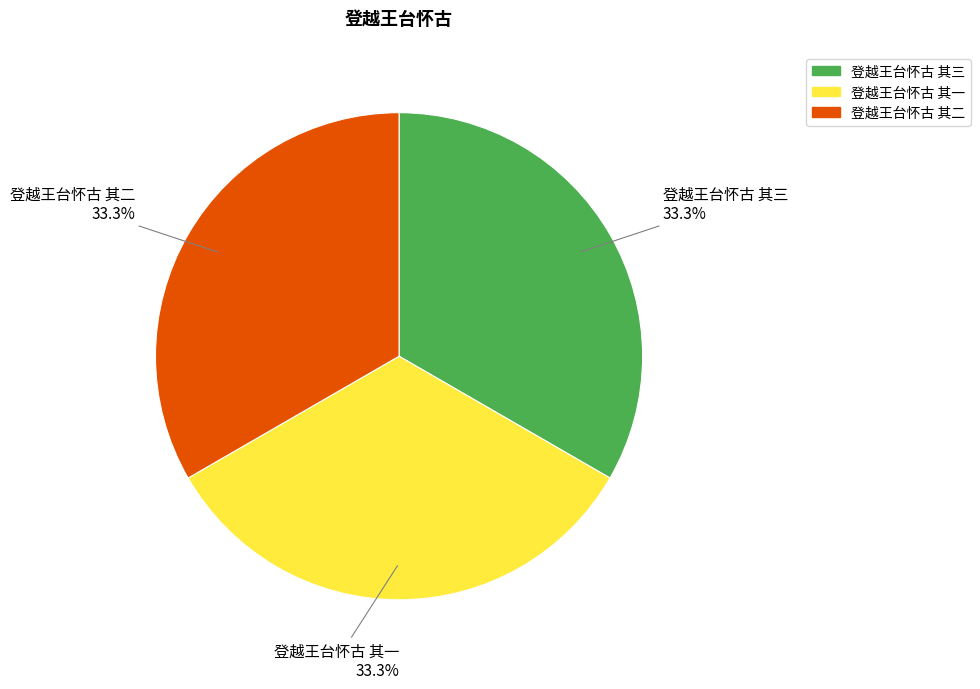

Is there any slice that represents more than half of the pie?

No